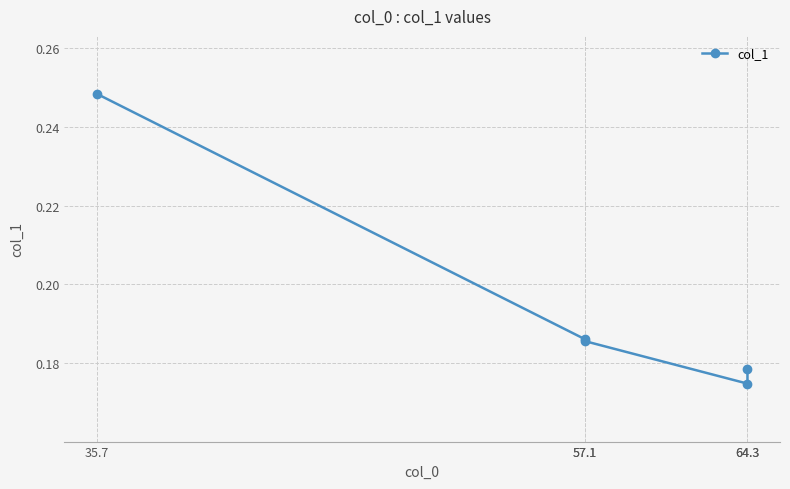

What is the sum of the values at 64.3 and 35.7?

0.4